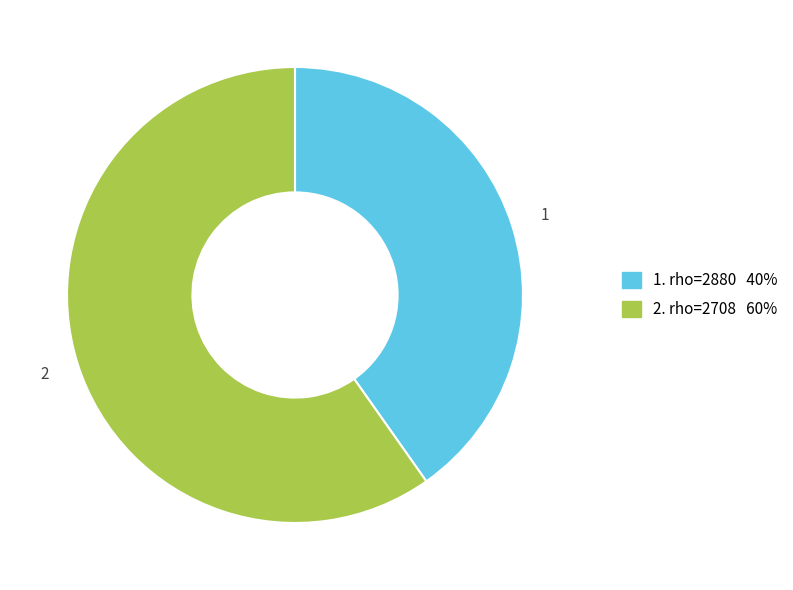

Does any single category account for the majority?

Yes